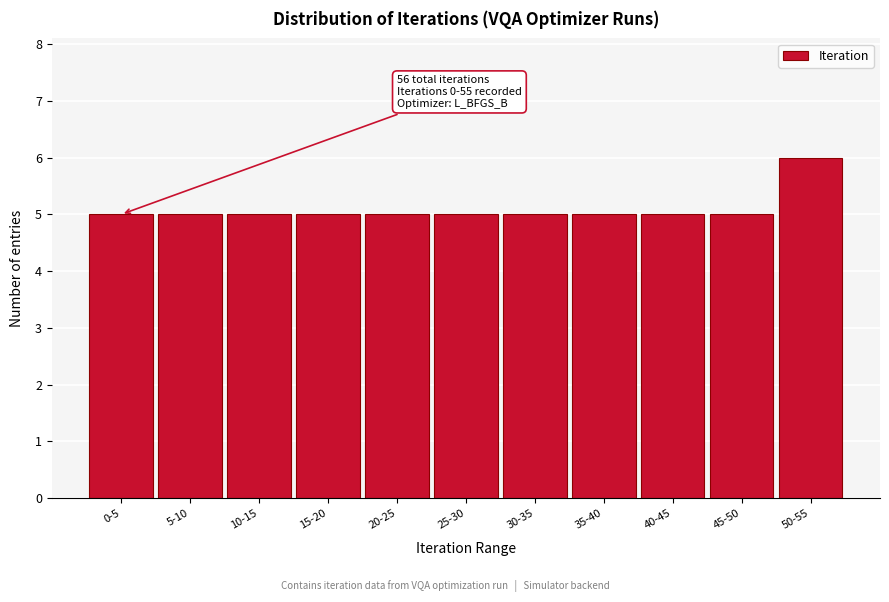

Reading left to right, what are all the values shown in this chart?

0-5=5	5-10=5	10-15=5	15-20=5	20-25=5	25-30=5	30-35=5	35-40=5	40-45=5	45-50=5	50-55=6